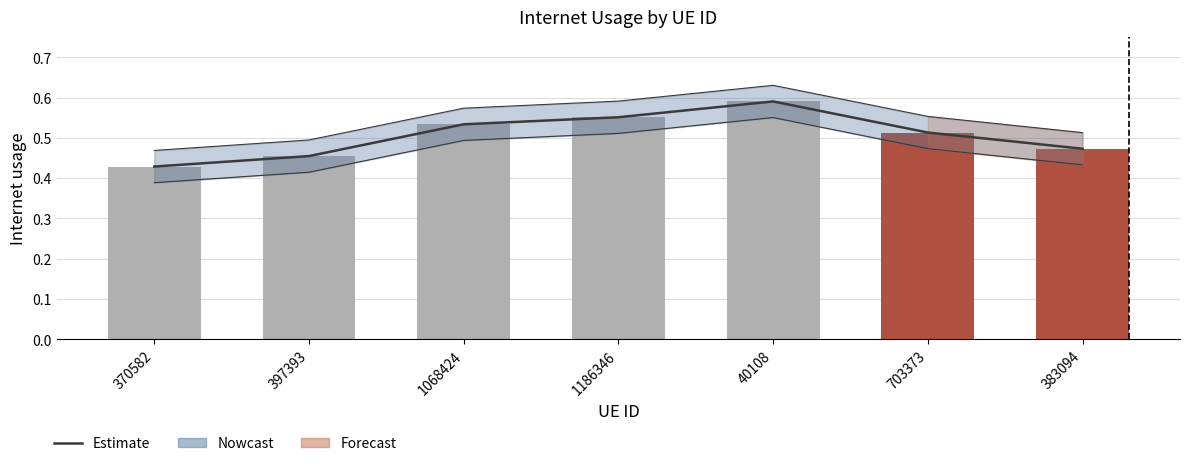

Which series has the largest total across all categories?

Estimate